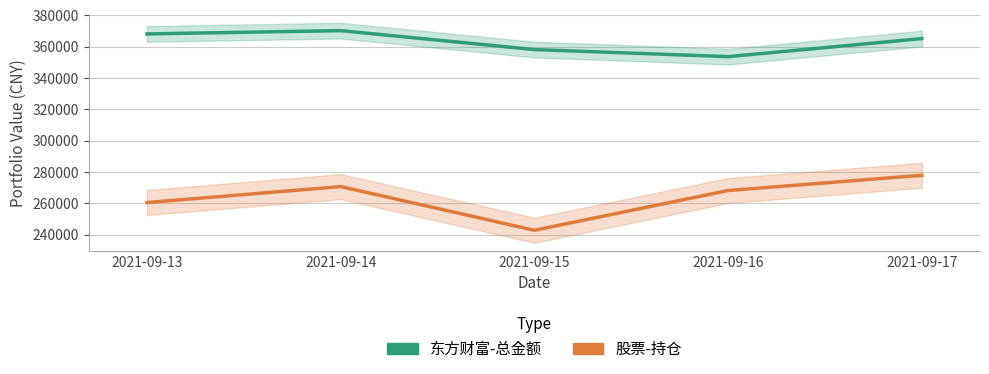

What is the lowest value of the 股票-持仓 series?

242750.5